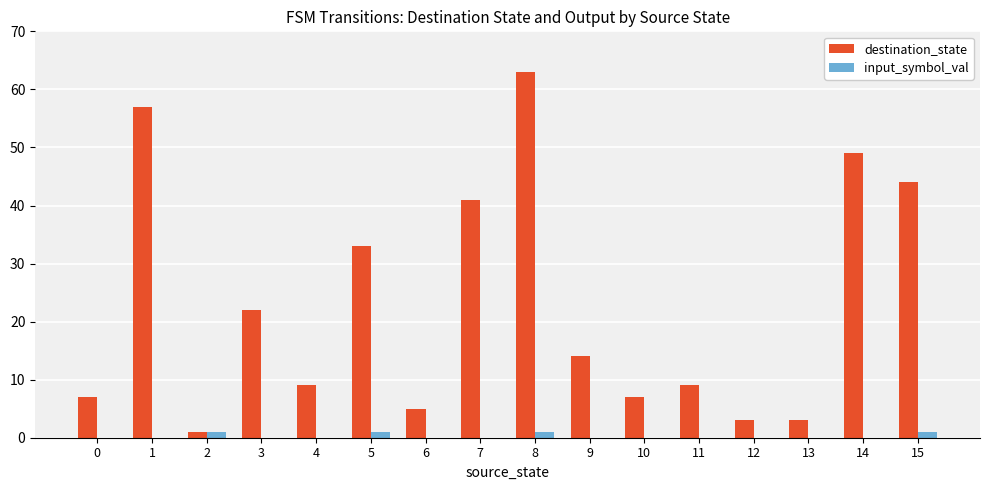

Reading left to right, extract all data points from this chart.

destination_state: 7	57	1	22	9	33	5	41	63	14	7	9	3	3	49	44
input_symbol_val: 0	0	1	0	0	1	0	0	1	0	0	0	0	0	0	1